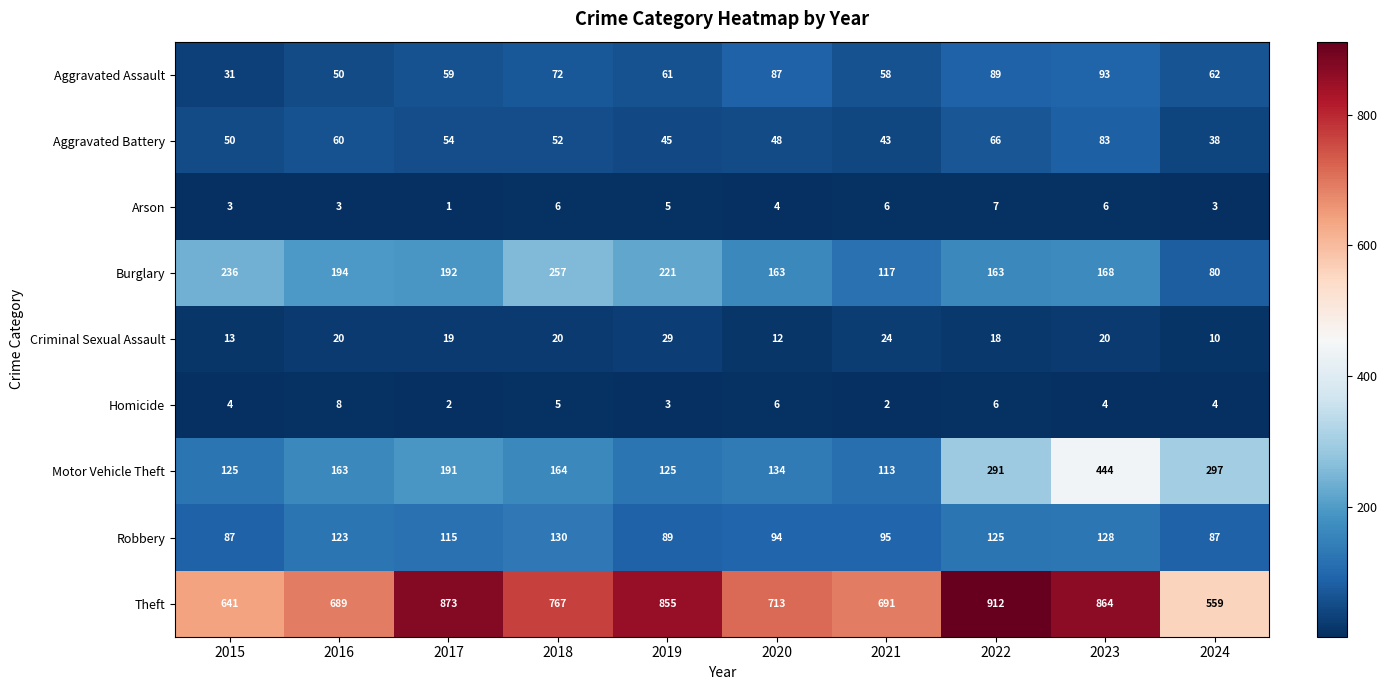

At which category is the sum across all series the highest?

2023